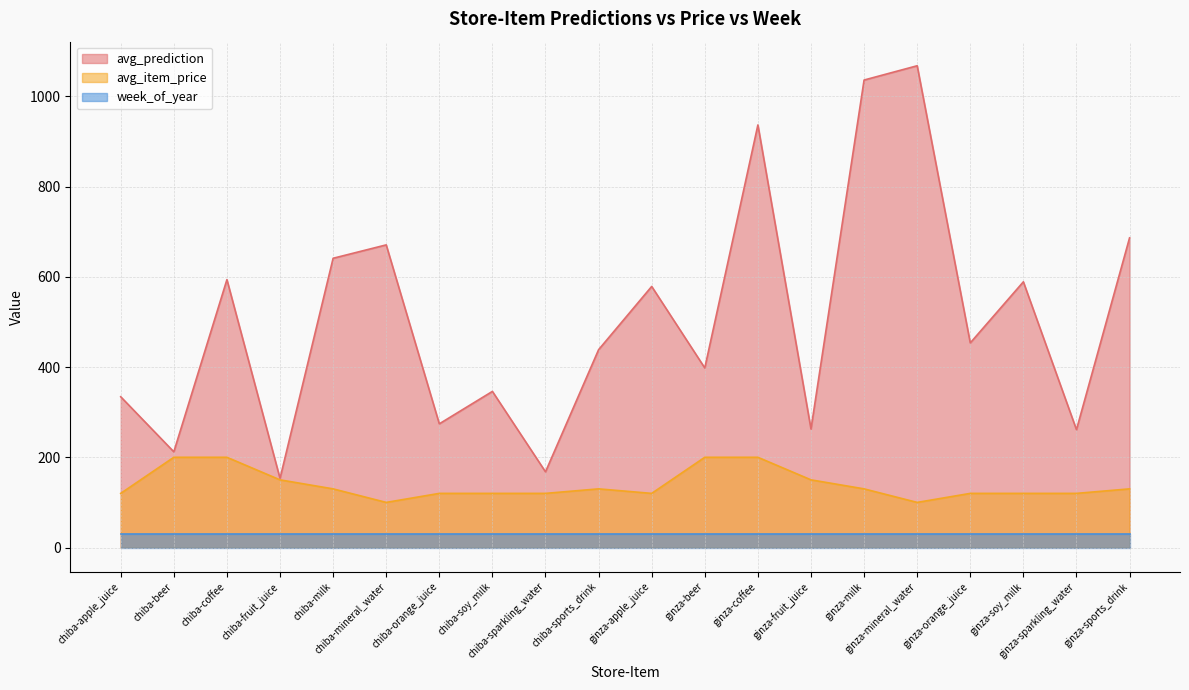

Is it true that avg_prediction equals 109.6 at chiba-sports_drink?

False